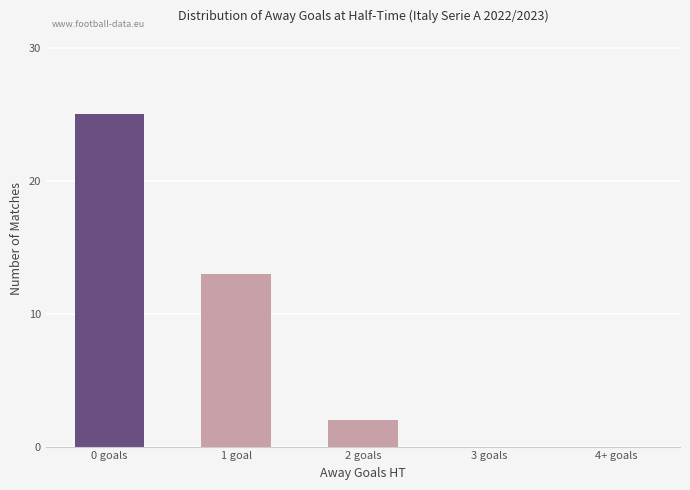

How many data points does each series have?

5